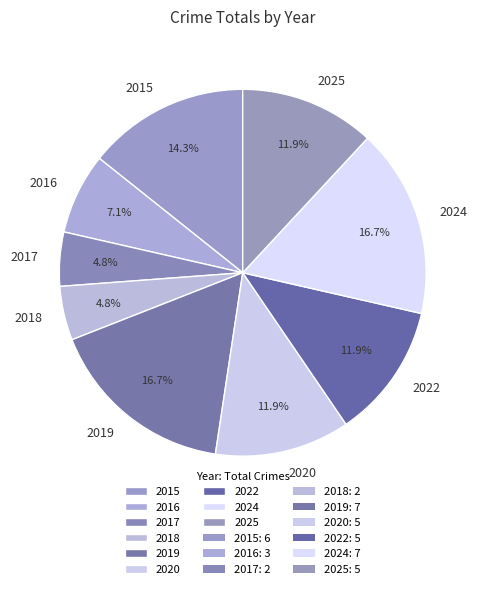

How many slices are in this pie chart?

9